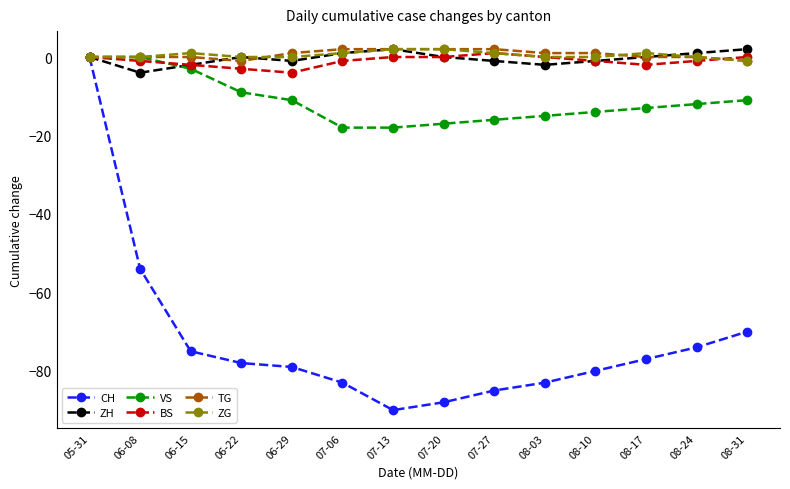

How many lines are shown in the chart?

6